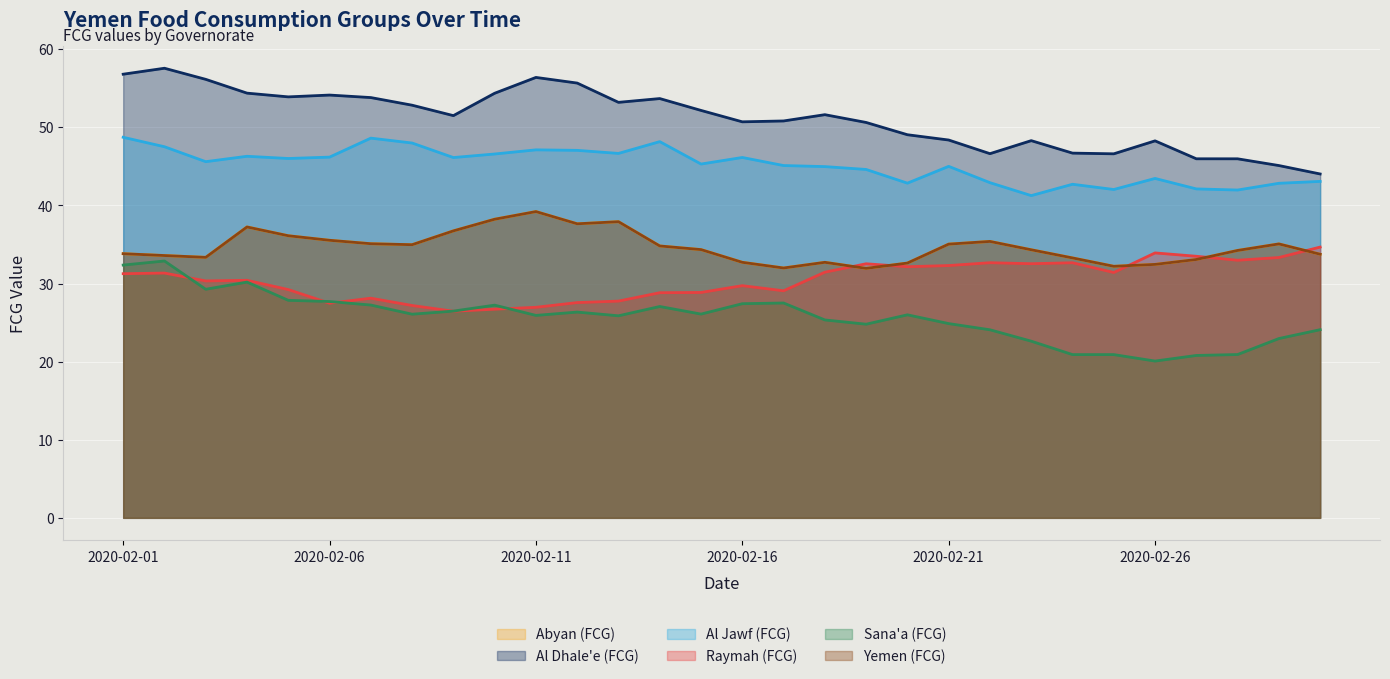

How many data points does each series have?

30